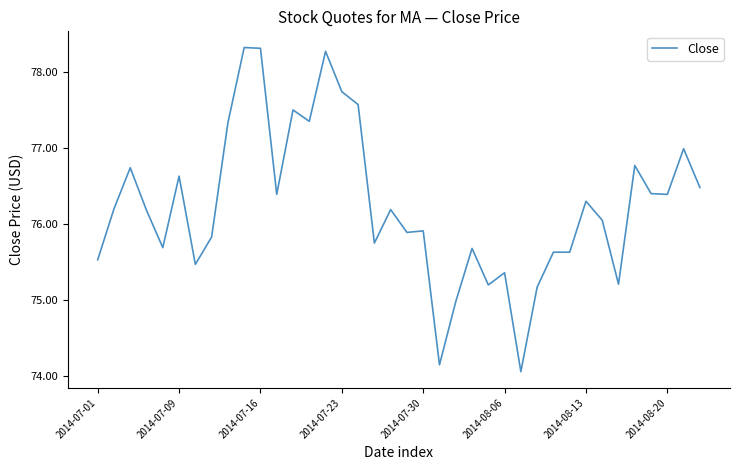

What is the greatest value displayed?

78.3